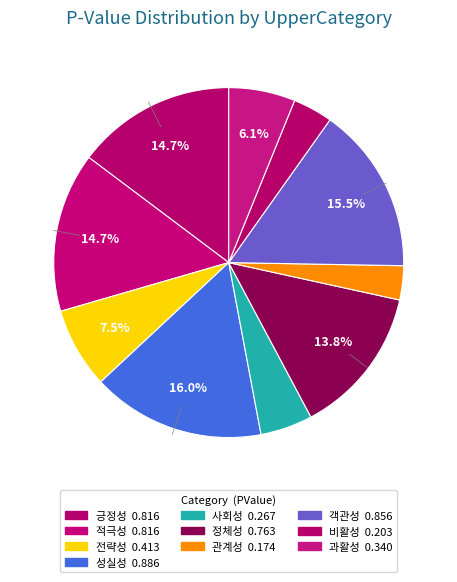

What percentage is the 과활성 slice, to the nearest percent?

6%